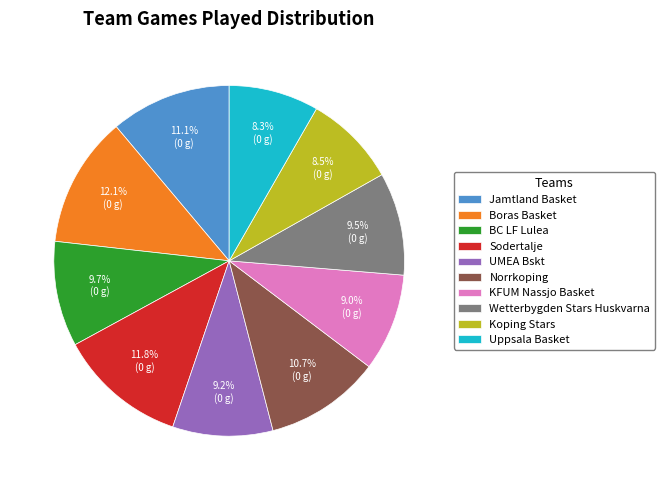

Is it true that Sodertalje is 5% of the pie?

False